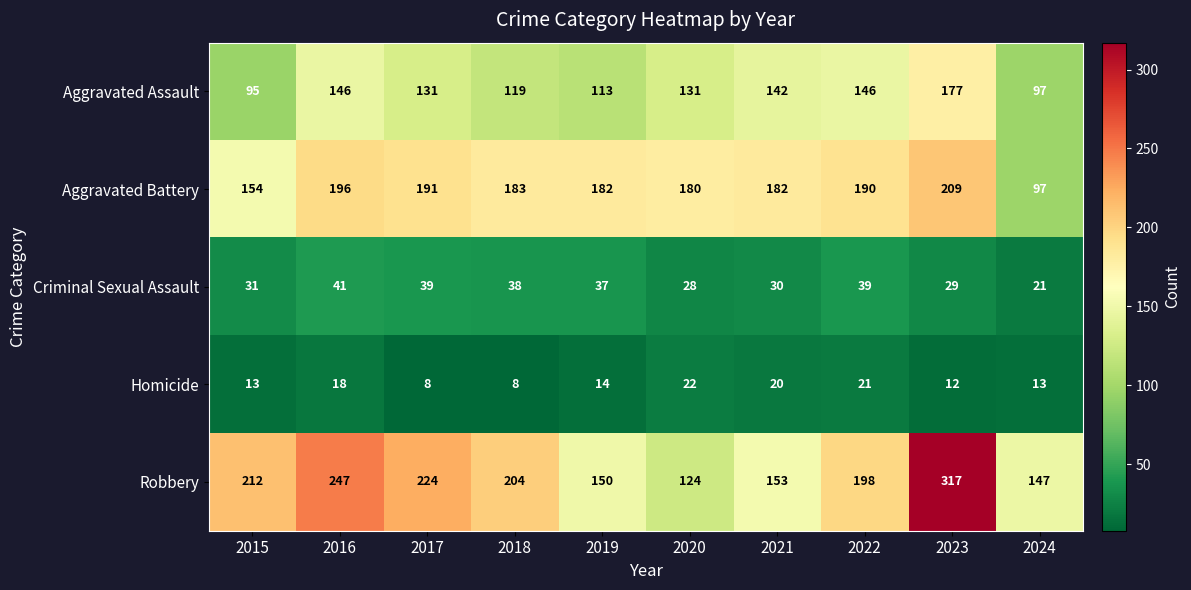

What is the total value across all series at 2021?

527